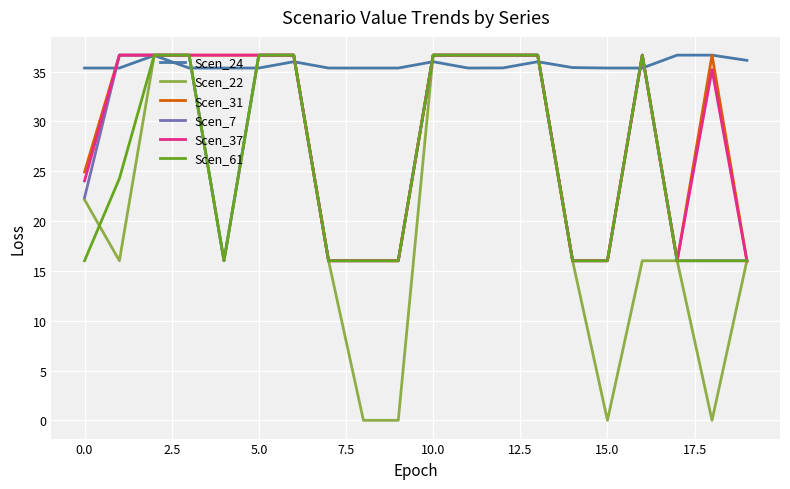

Which series has the largest range (max minus min)?

Scen_22